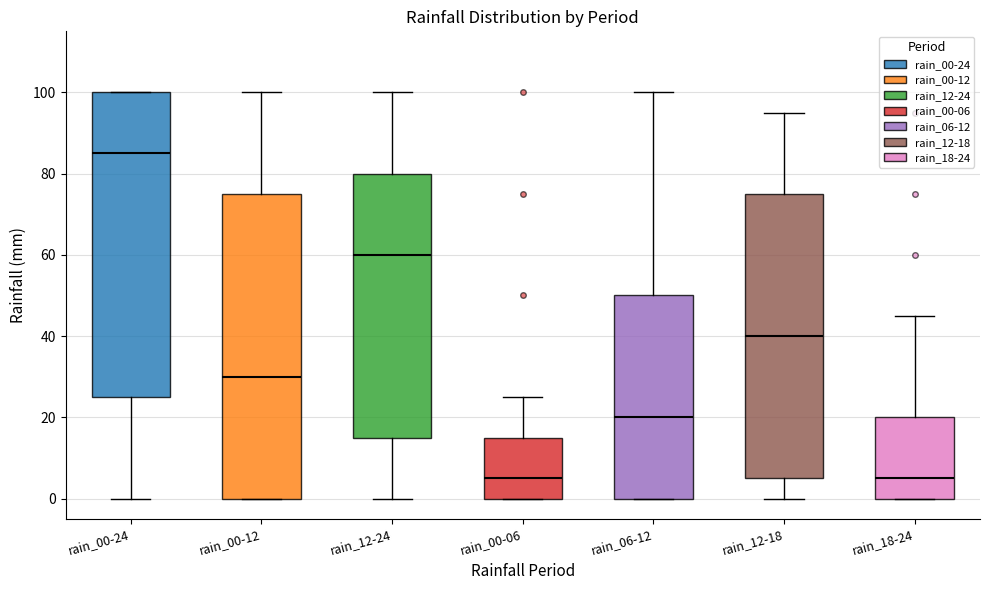

Reading left to right, read every box against the y-axis: the position of its median line, the range the box covers, and the ends of its whiskers. The values are not printed on the chart, so give them approximately, as read against the axis.

rain_00-24: median 86, box 26 to 100, whiskers 0 to 100
rain_00-12: median 30, box 0 to 76, whiskers 0 to 100
rain_12-24: median 60, box 16 to 80, whiskers 0 to 100
rain_00-06: median 6, box 0 to 16, whiskers 0 to 26
rain_06-12: median 20, box 0 to 50, whiskers 0 to 100
rain_12-18: median 40, box 6 to 76, whiskers 0 to 96
rain_18-24: median 6, box 0 to 20, whiskers 0 to 46